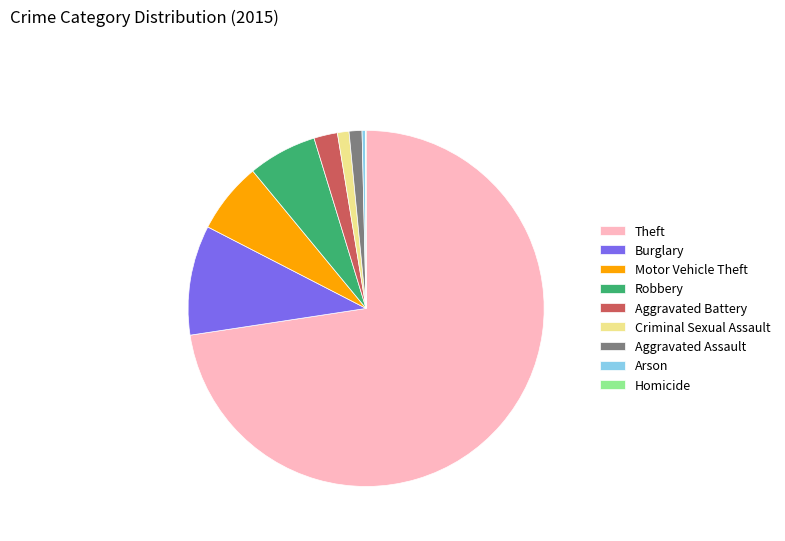

Combined, do Theft and Burglary account for over 50%?

Yes